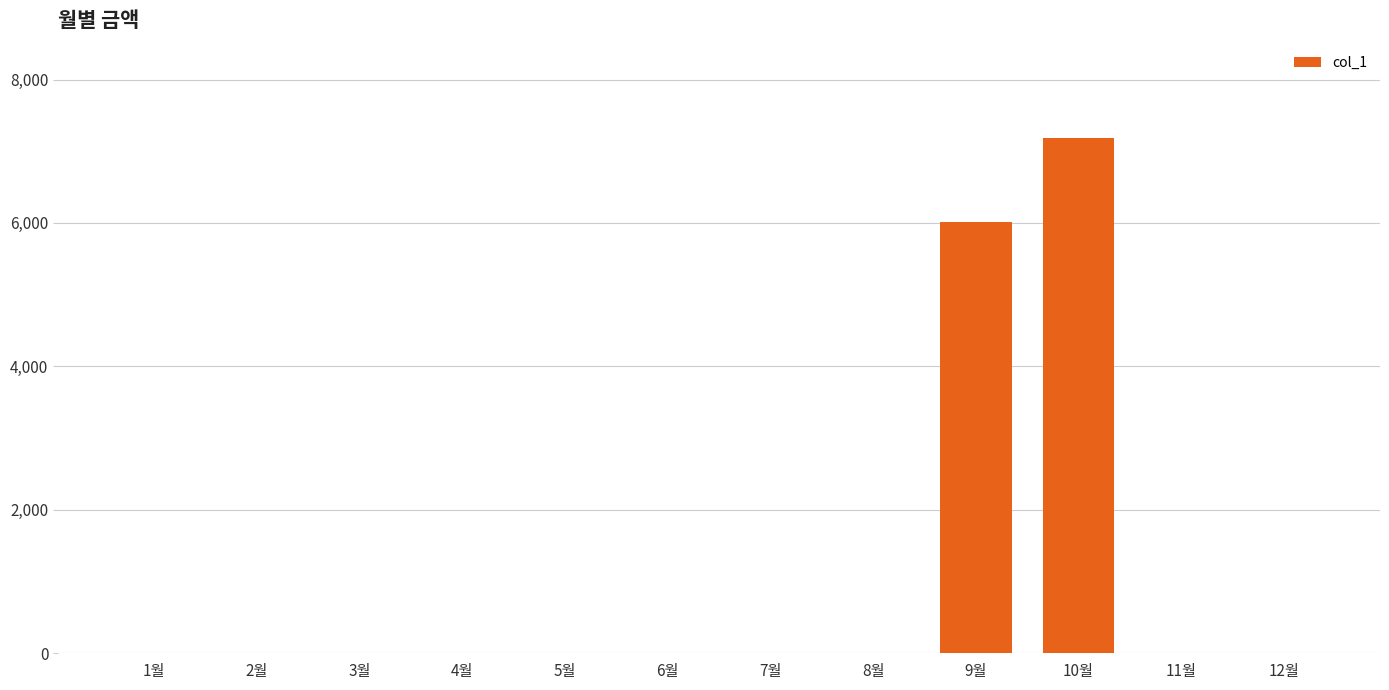

True or false: the data shows 0 at 7월.

True